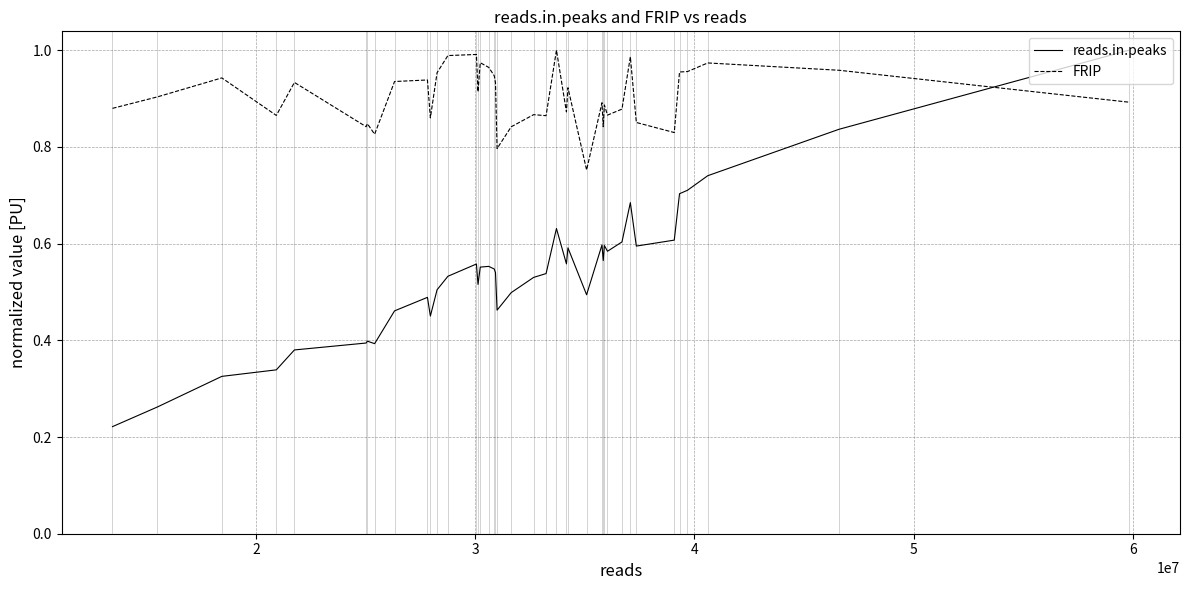

List the series in order of their overall mean, lowest first.

reads.in.peaks, FRIP